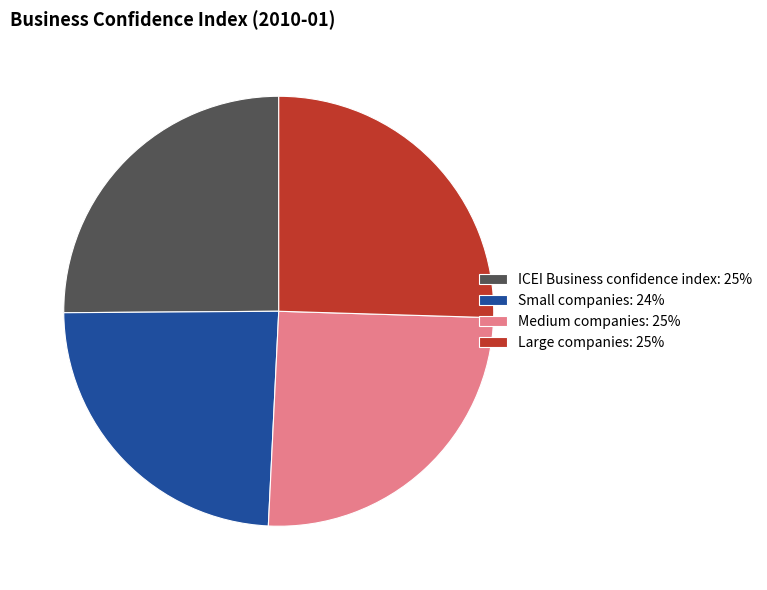

How many slices are in this pie chart?

4